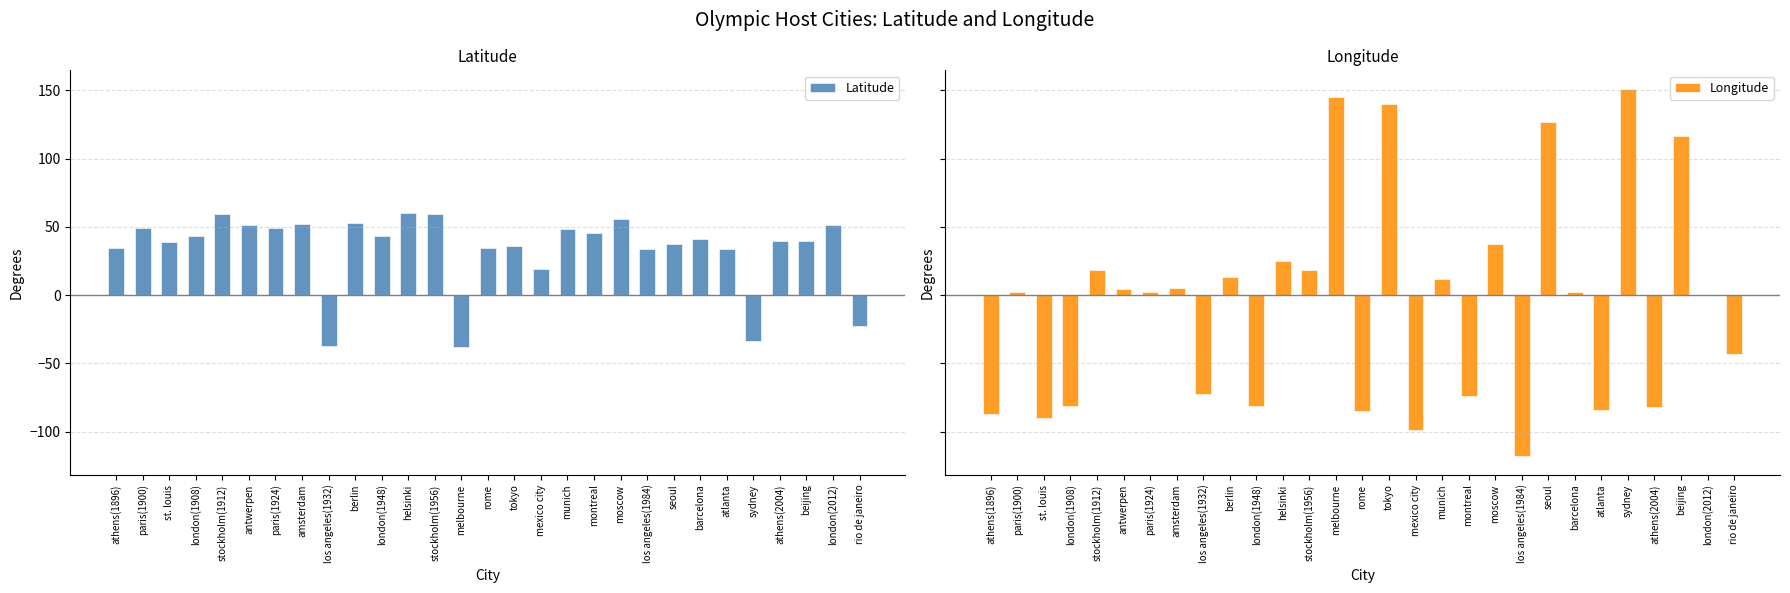

Rank the series by their average value, from lowest to highest.

Longitude, Latitude